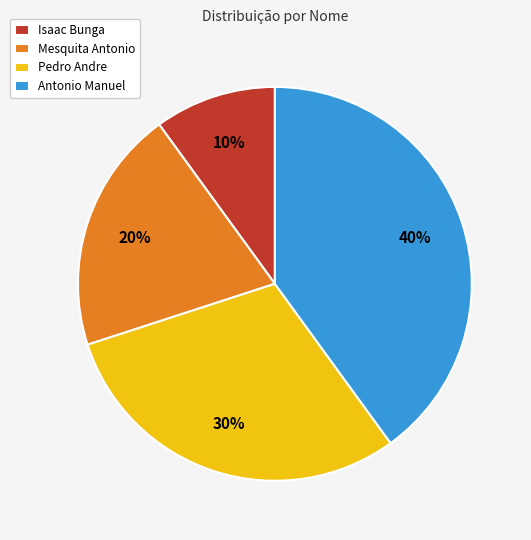

To the nearest percent, what portion does Pedro Andre represent?

30%